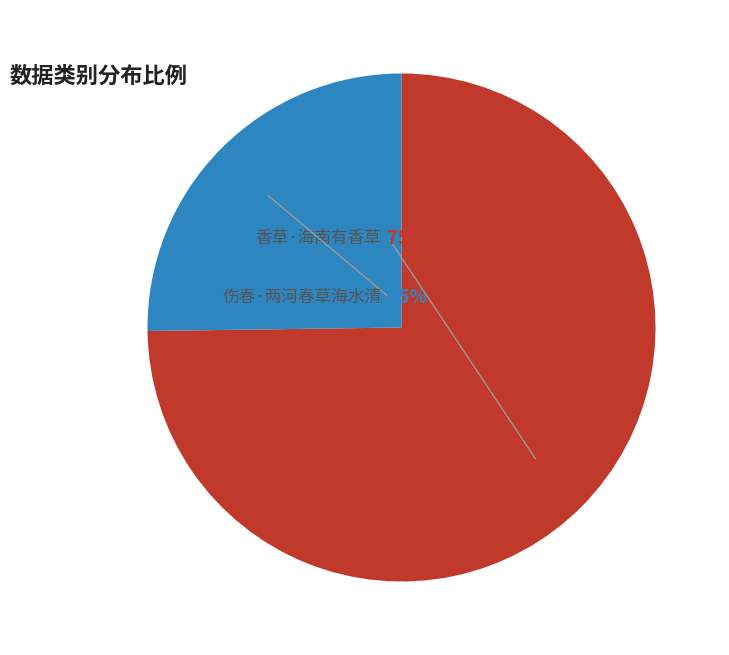

To the nearest percent, what portion does 伤春·两河春草海水清 represent?

25%